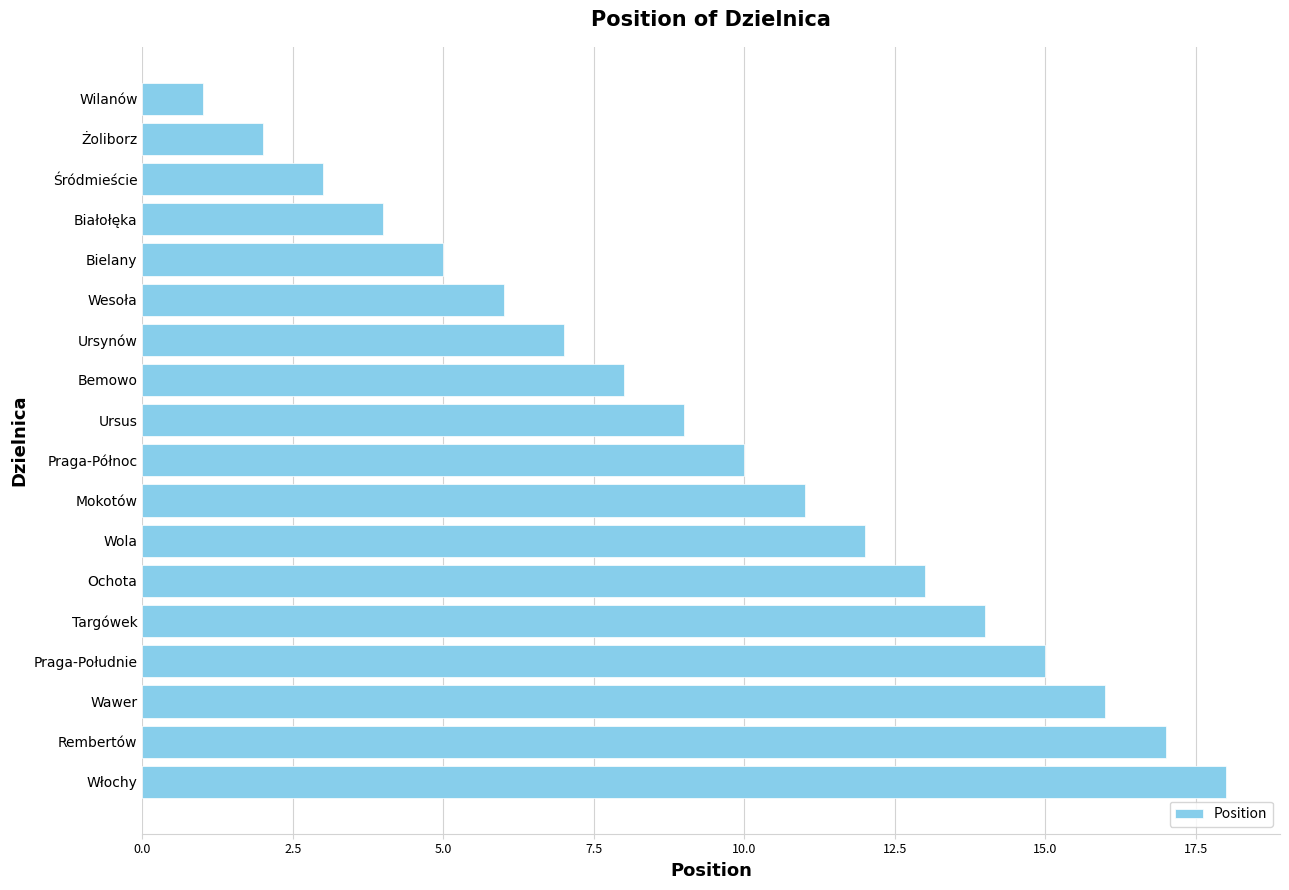

Which label corresponds to the smallest value in the chart?

Wilanów